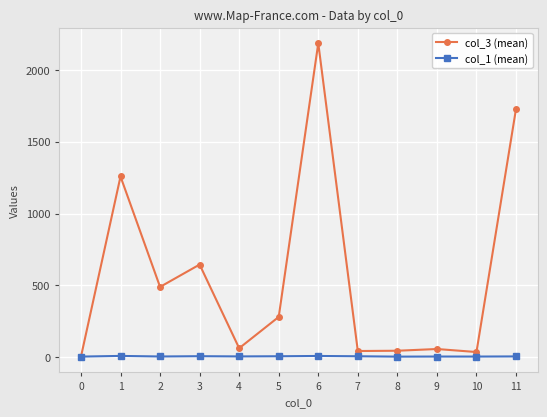

Which series has the widest spread of values?

col_3 (mean)